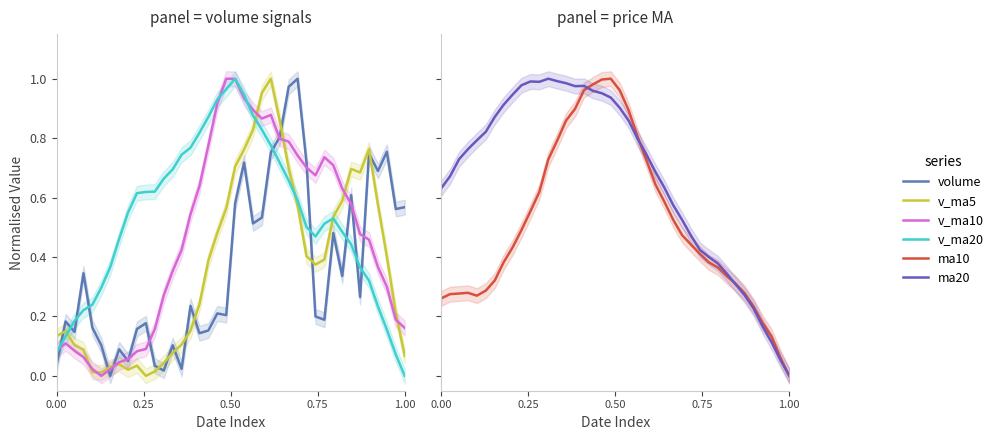

At which category is the sum across all series the highest?

20